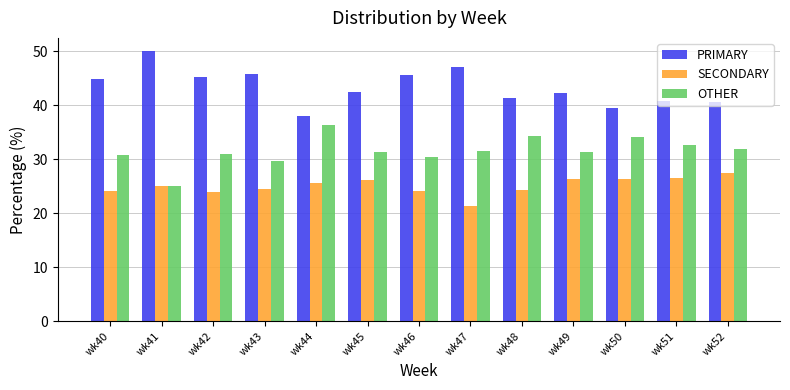

At which label does OTHER reach its minimum?

wk41